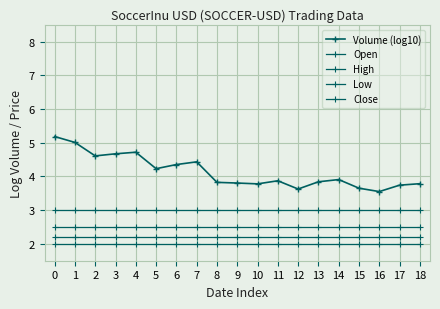

What is the maximum value shown in the chart?

5.2